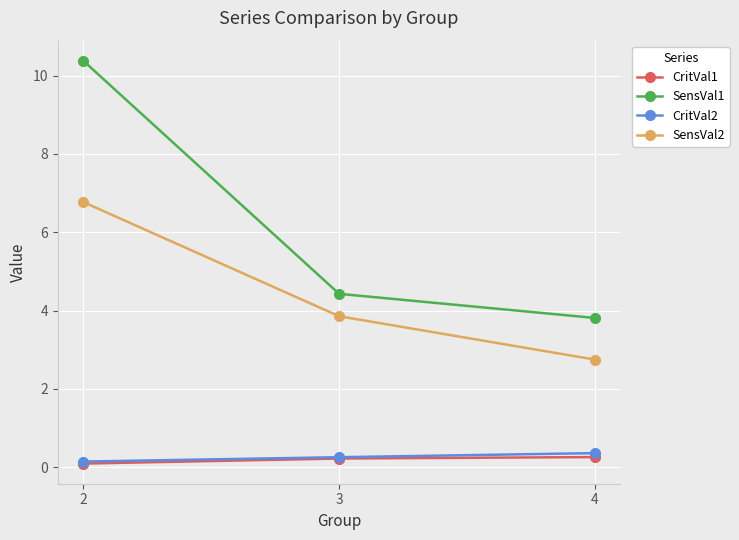

What is the sum of the CritVal2 values at 2 and 3?

0.4